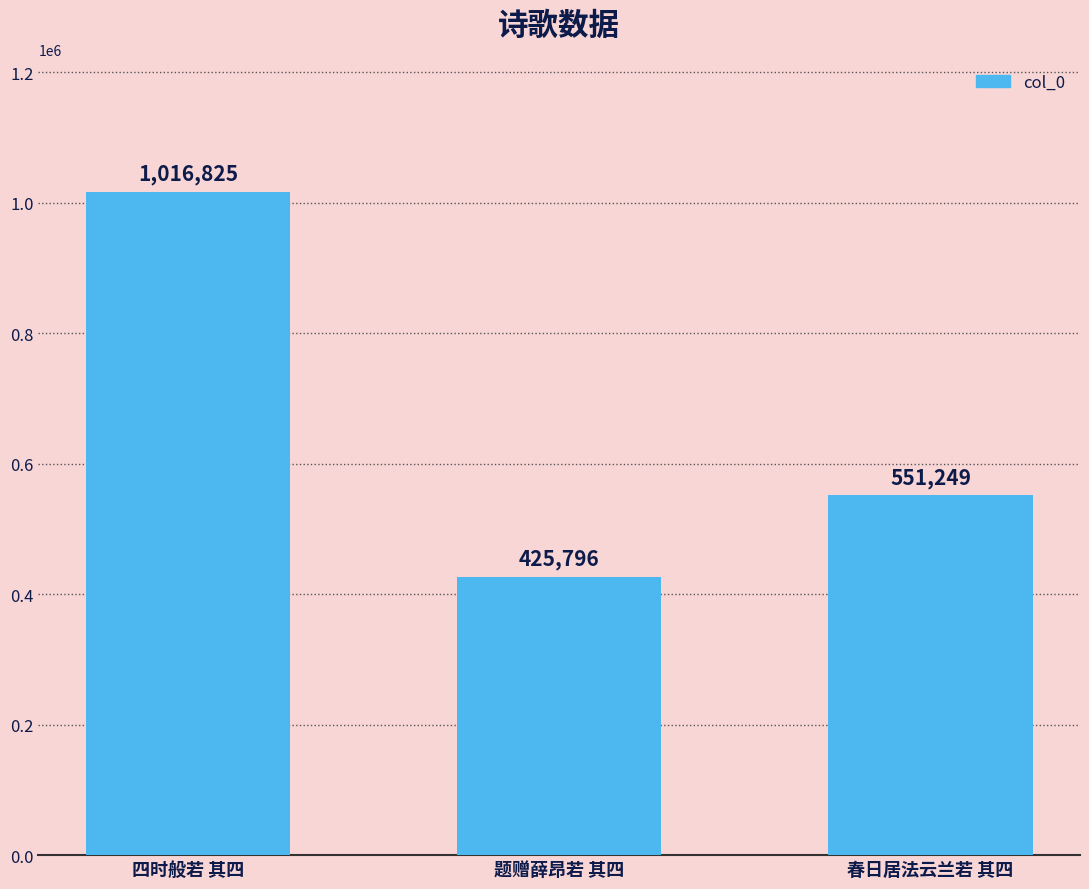

Count the values in the range 425796 to 1016825.

3